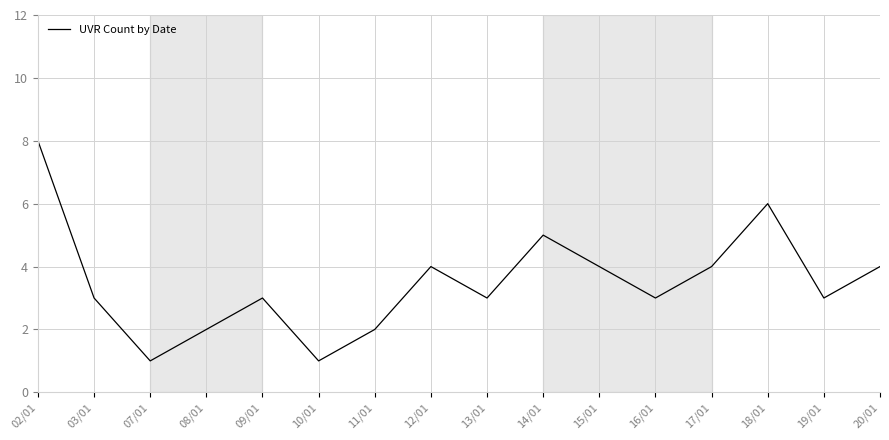

Which has a higher value, 08/01 or 20/01?

20/01